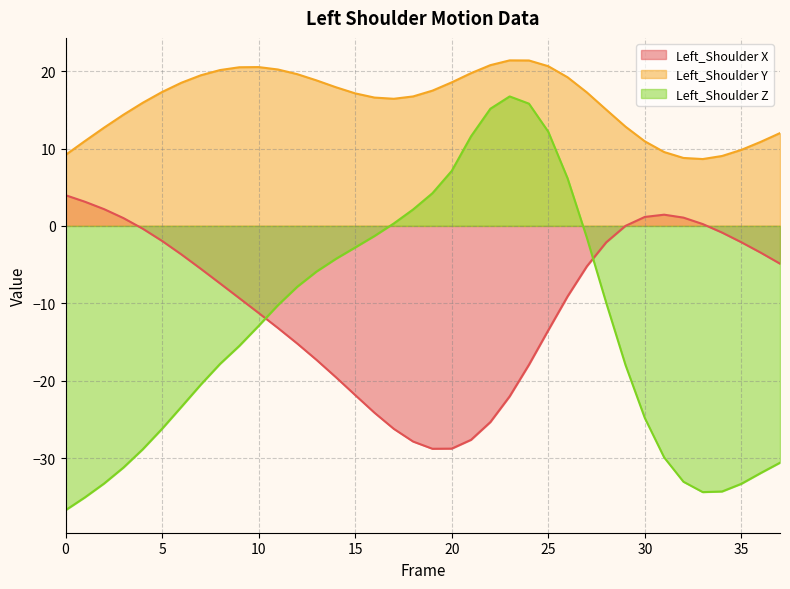

What is the maximum value shown in the chart?

21.4